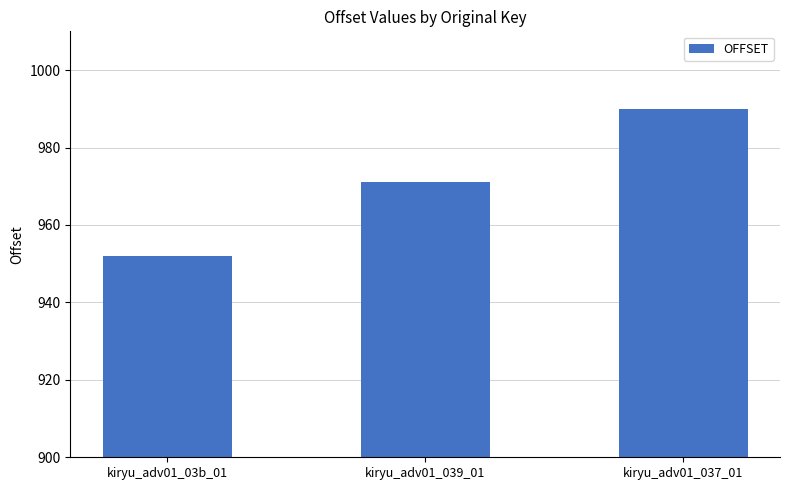

What is the change in value from kiryu_adv01_03b_01 to kiryu_adv01_039_01?

+19